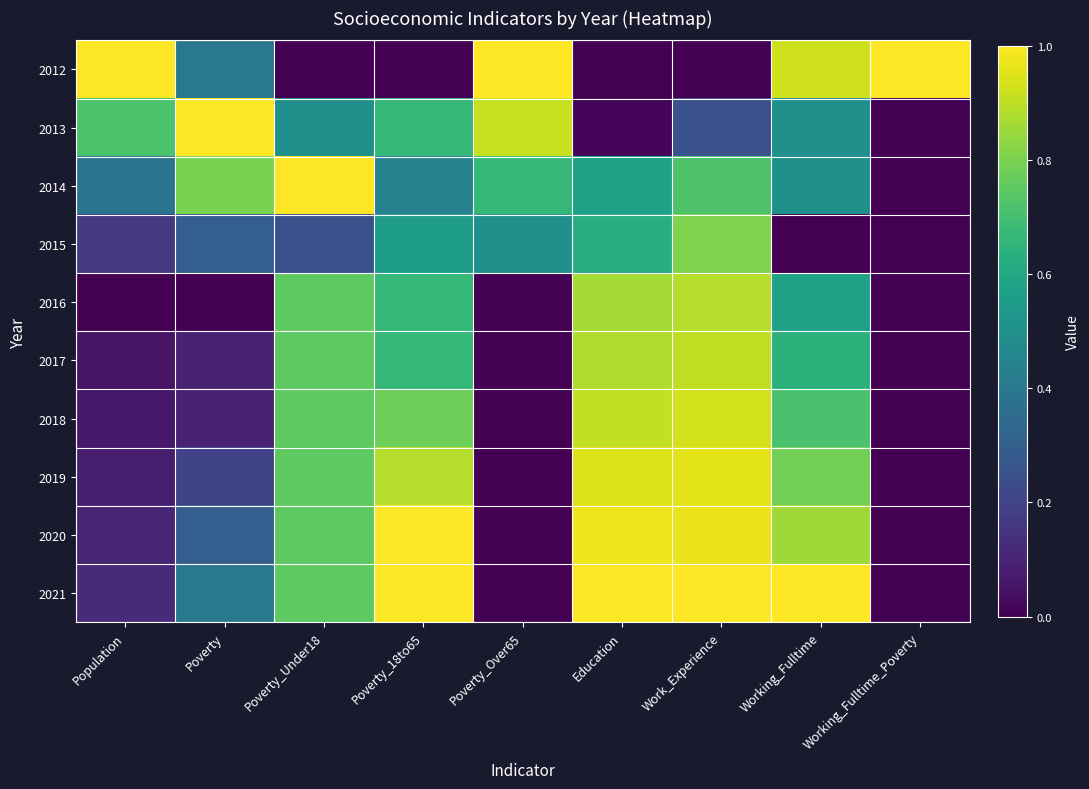

List the series in order of their peak value, lowest first.

2015, 2016, 2017, 2018, 2019, 2012, 2013, 2014, 2020, 2021